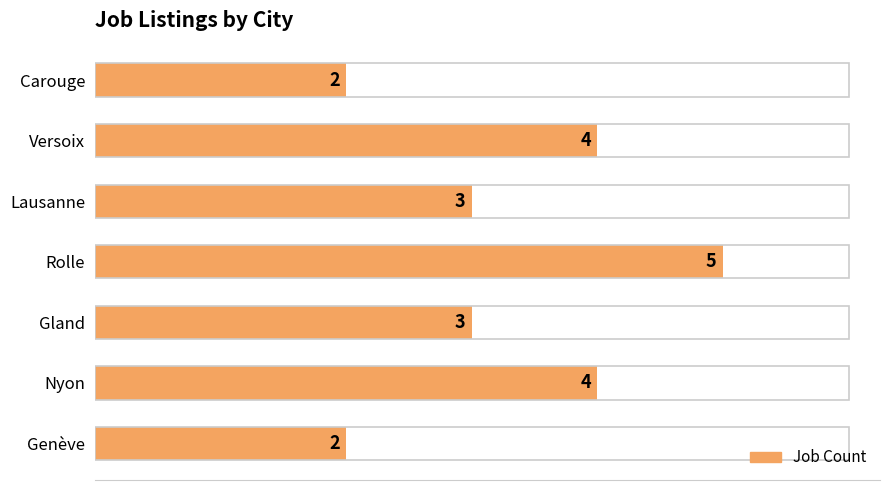

Reading bottom to top, extract all data points from this chart.

2	4	3	5	3	4	2